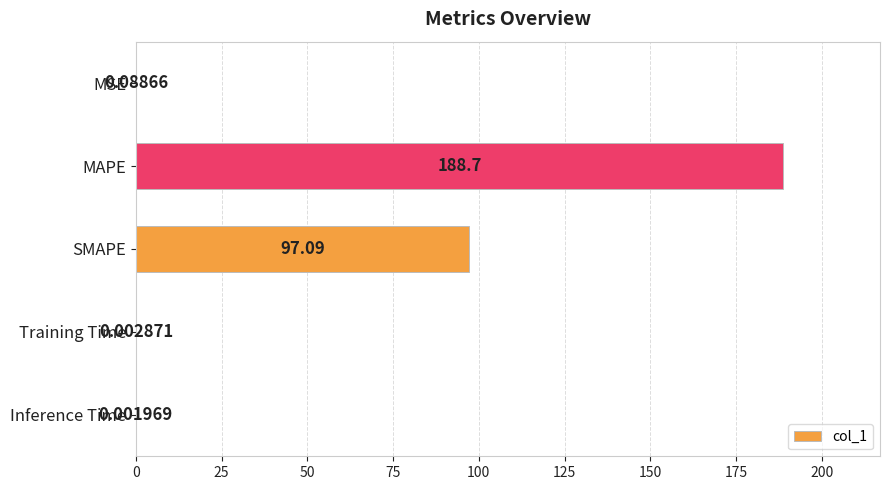

What is the change in value from MAPE to Inference Time?

-188.7